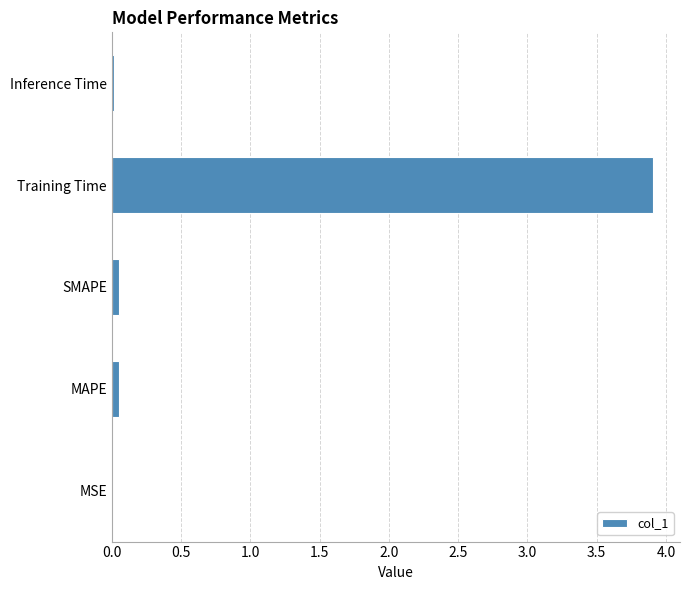

The value at Training Time is 6.3. True or false?

False